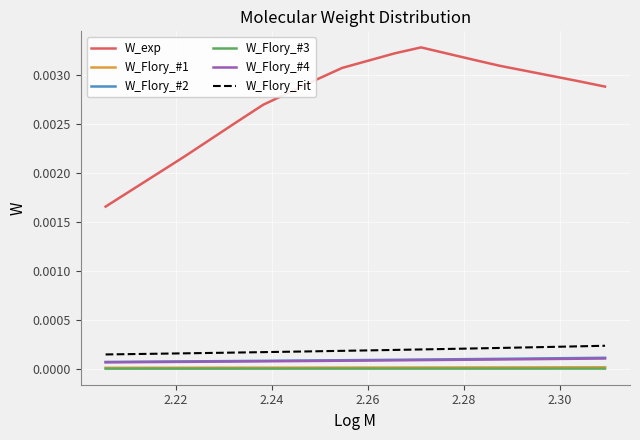

Which series has the widest spread of values?

W_exp